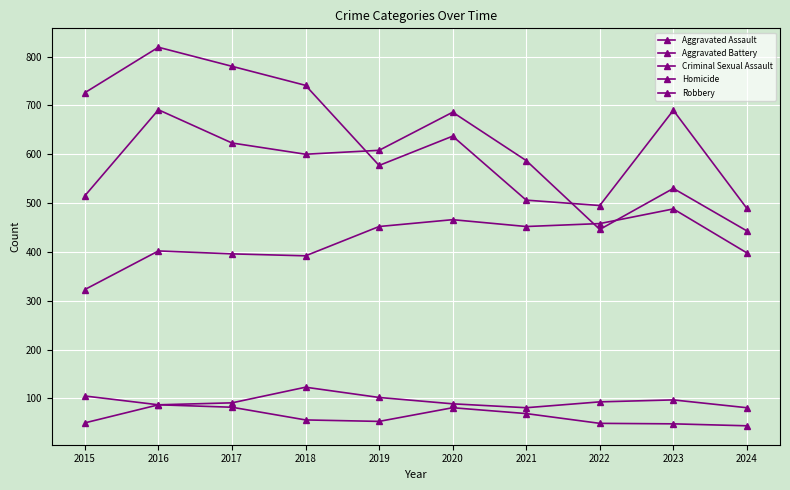

Reading left to right, extract all data points from this chart.

Aggravated Assault: 323	402	396	392	452	466	452	458	488	398
Aggravated Battery: 515	691	623	600	608	686	587	446	530	443
Criminal Sexual Assault: 105	87	91	123	102	89	81	93	97	81
Homicide: 50	87	82	56	53	81	69	49	48	44
Robbery: 726	819	780	741	577	637	506	495	690	489